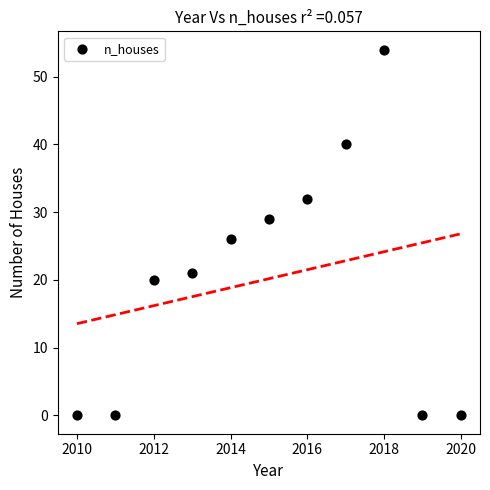

What is the average Y value?

20